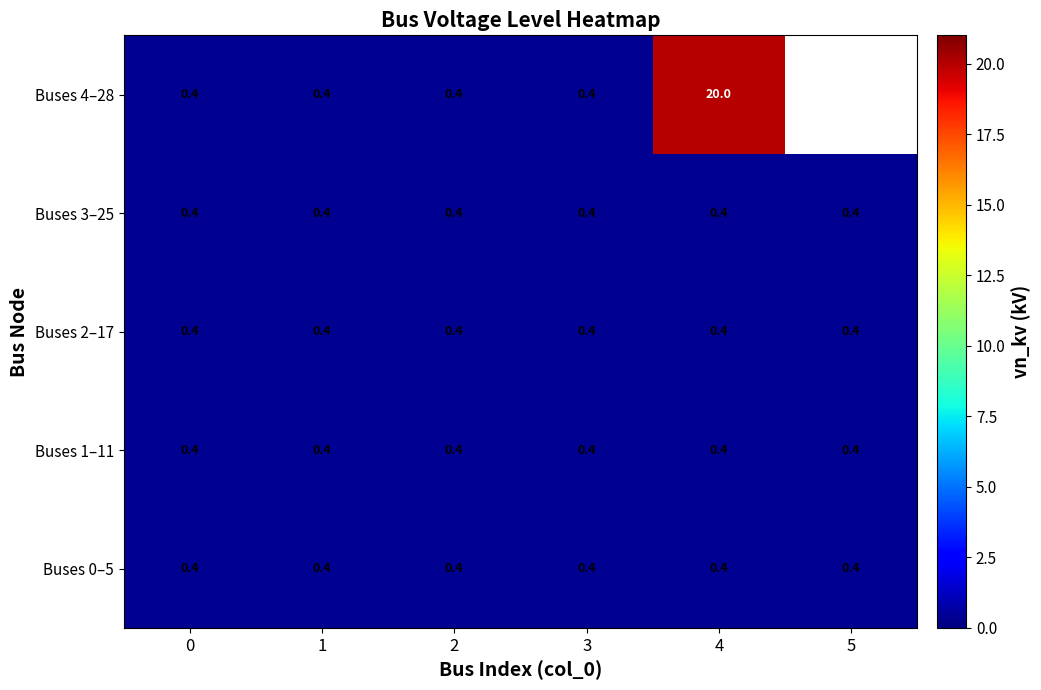

How many categories are shown in the chart?

6